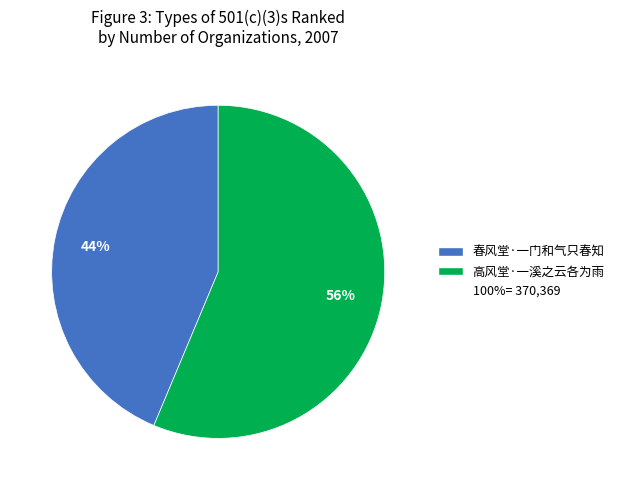

To the nearest percent, what is the average slice percentage?

50%